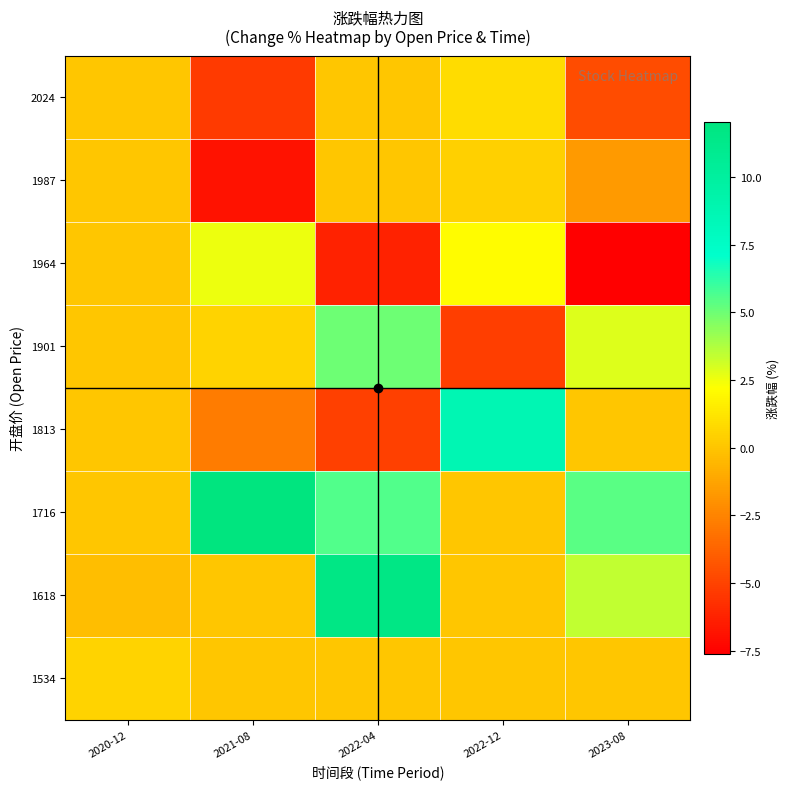

At how many categories does at least one series exceed 4?

4